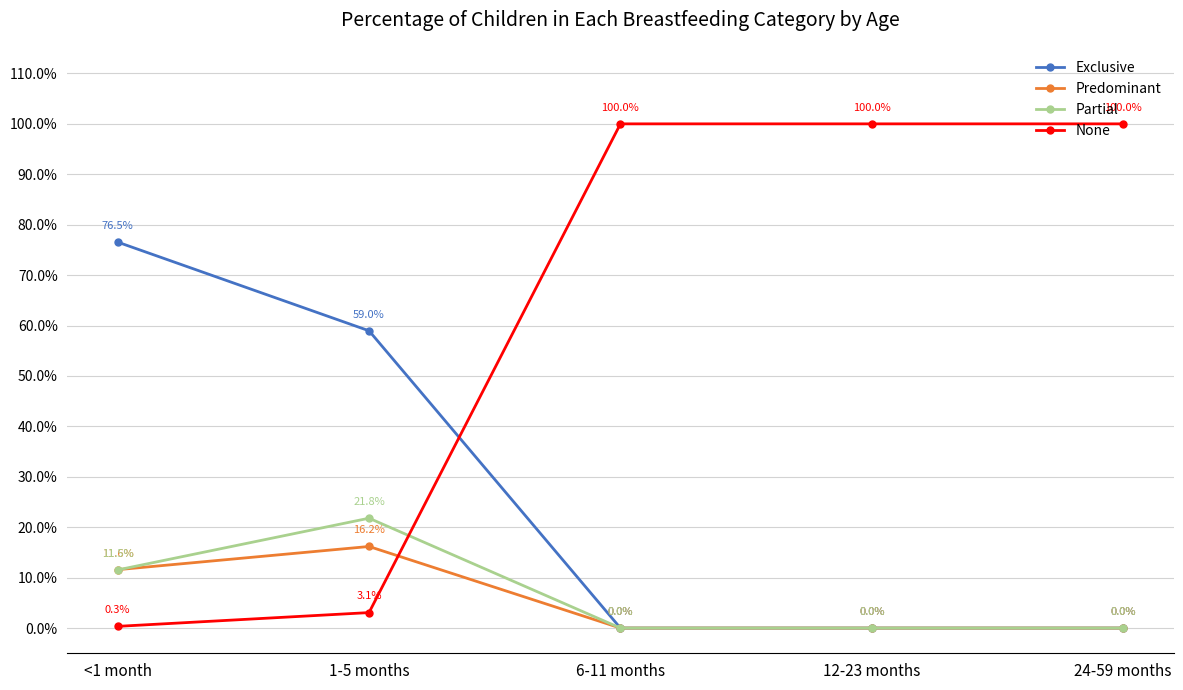

Between which two adjacent categories do Partial and Predominant first intersect?

<1 month and 1-5 months